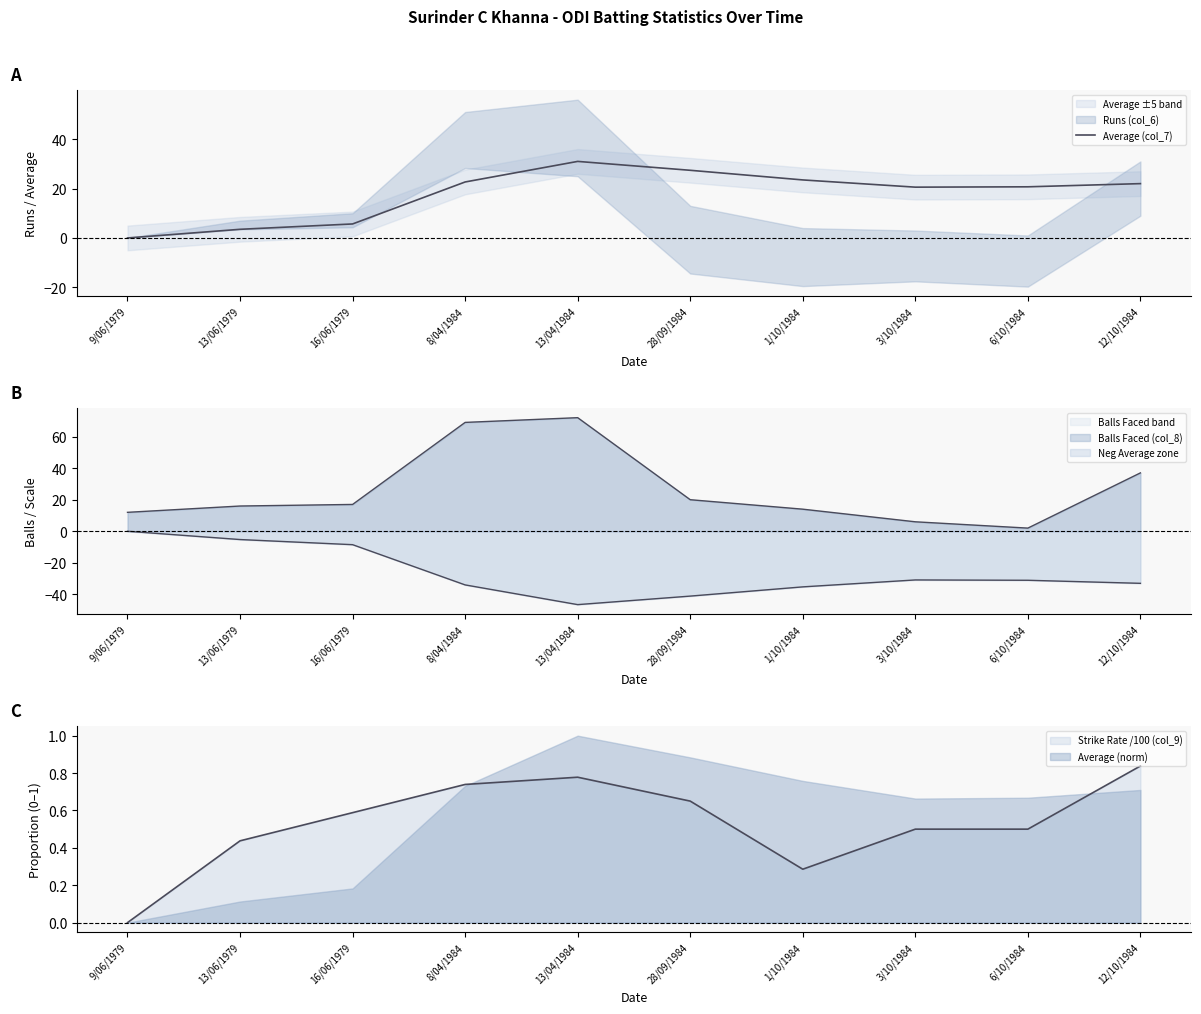

The value at 9/06/1979 is 0.0. True or false?

True